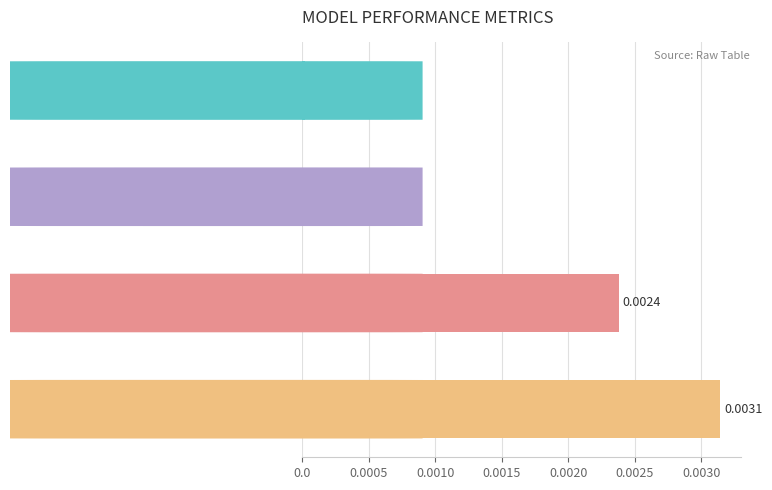

Between Training Time and MSE, which is larger?

Training Time